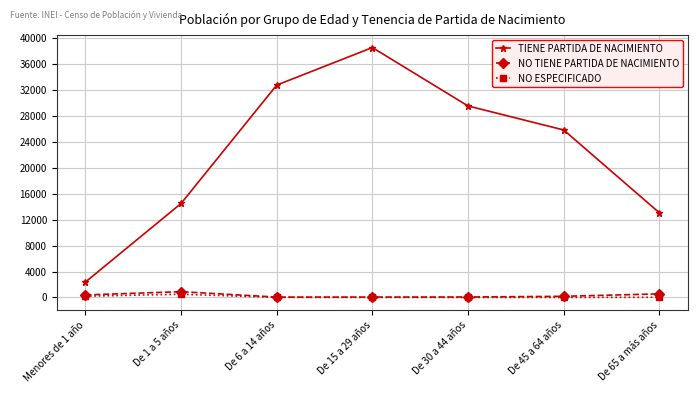

Which category has the highest value across all series?

De 15 a 29 años